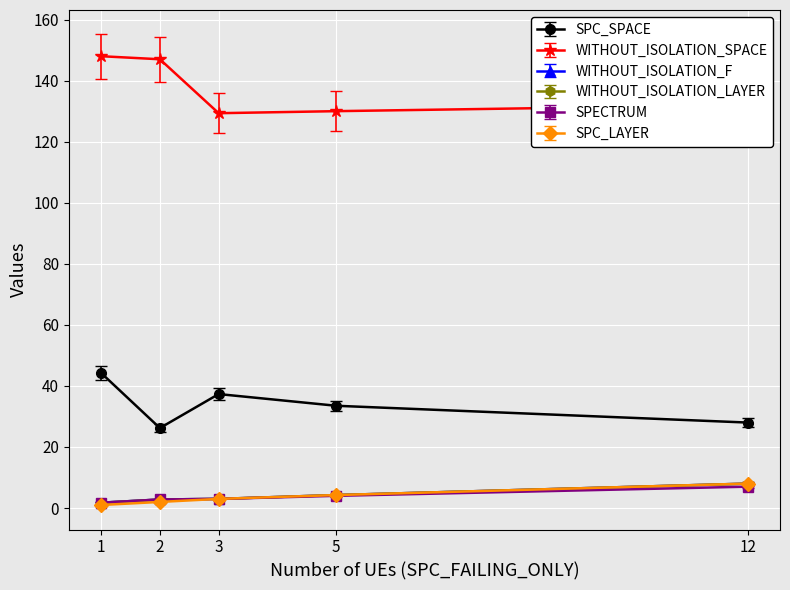

The value of WITHOUT_ISOLATION_F at 2 is 1. True or false?

False